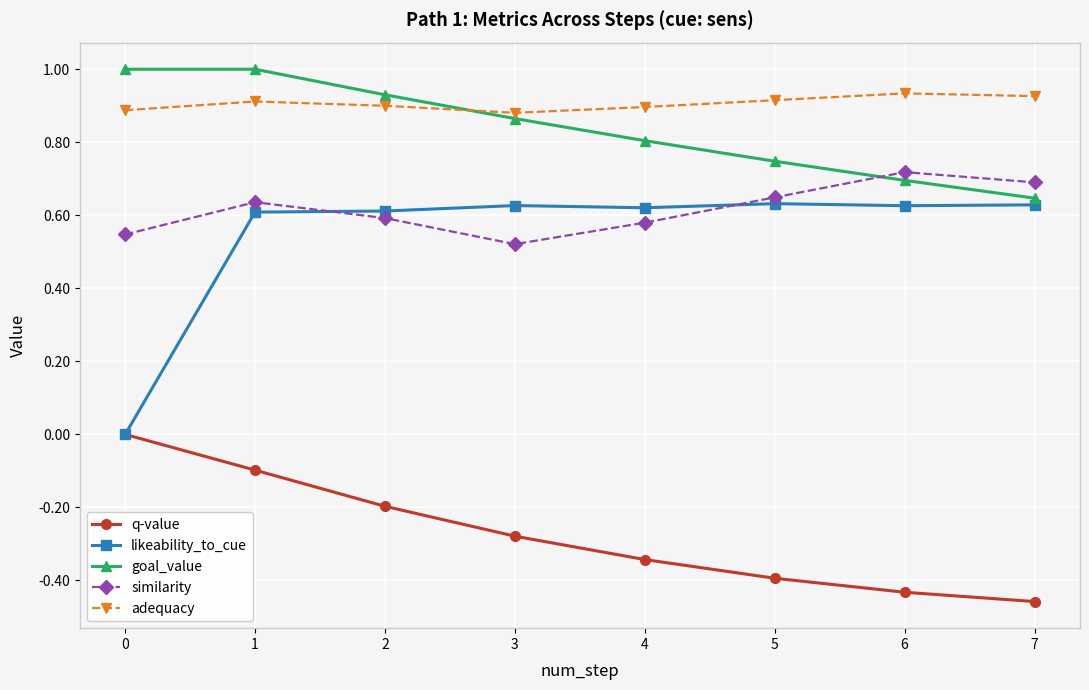

Does the chart display data point markers on the line(s)?

Yes